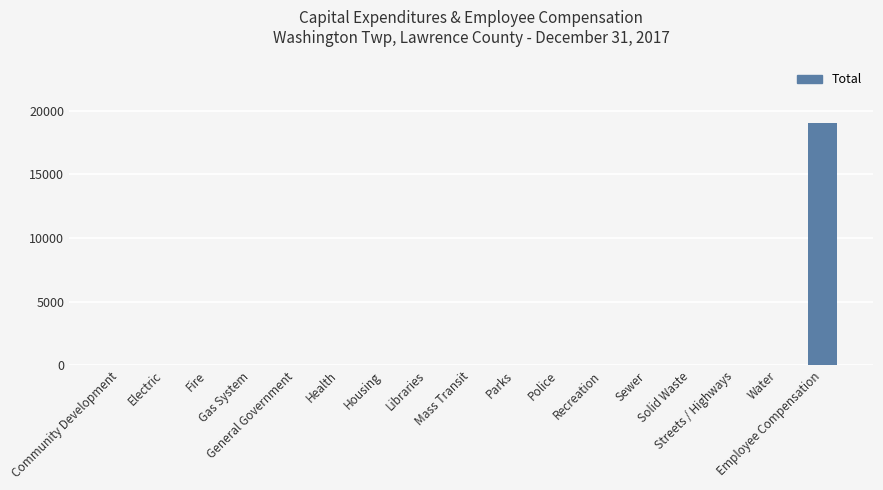

What is the greatest value displayed?

19069